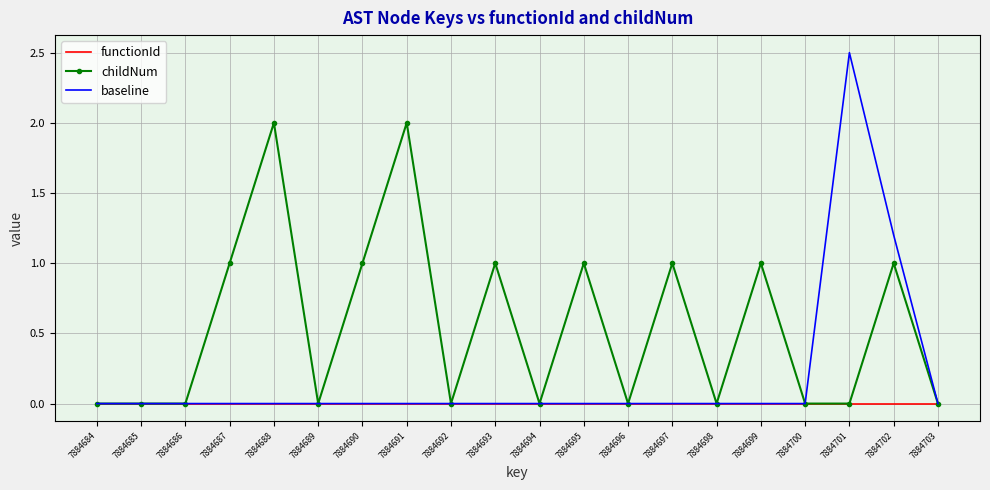

What are all the series names shown in the legend?

functionId, childNum, baseline